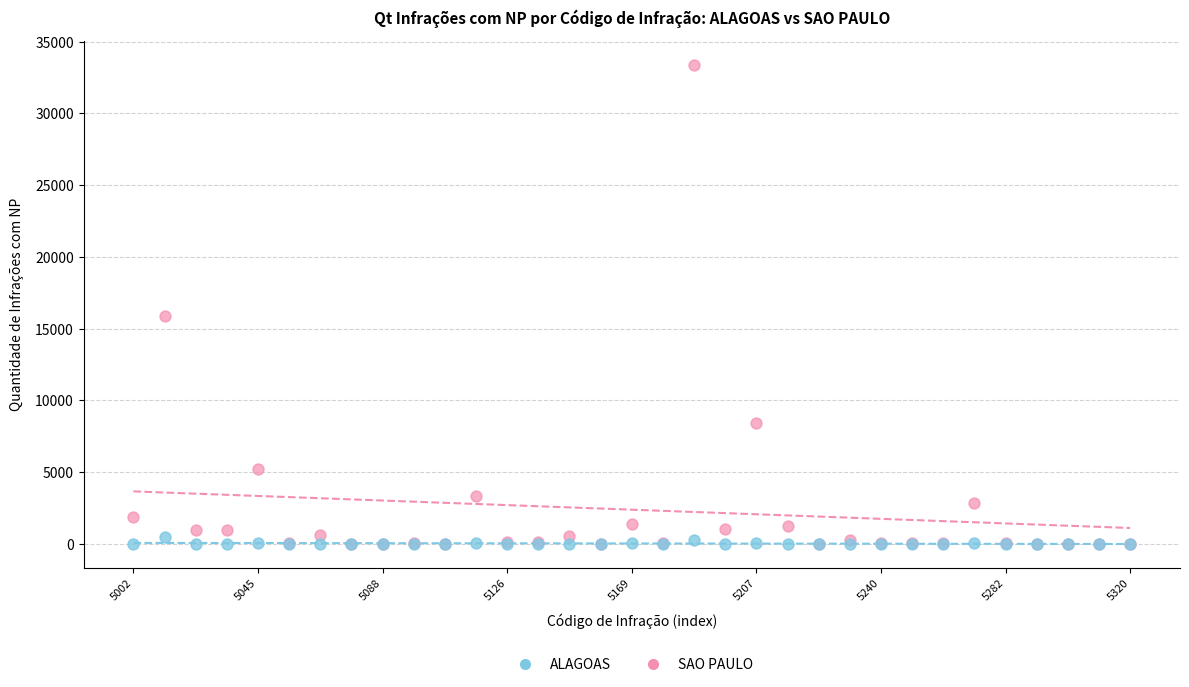

Which series contains the highest Y value?

SAO PAULO